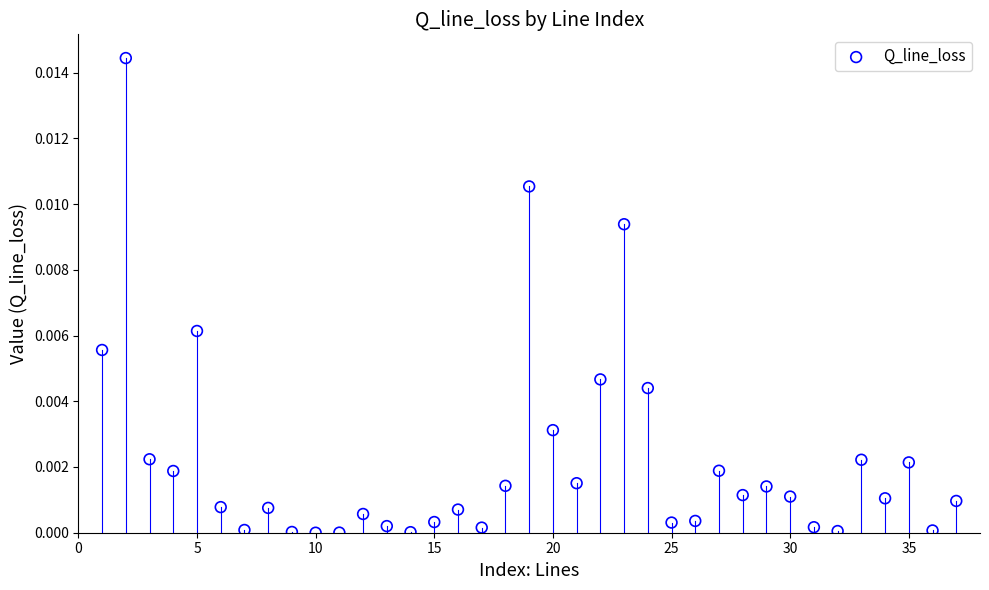

What is the range of X values (max minus min)?

36.0